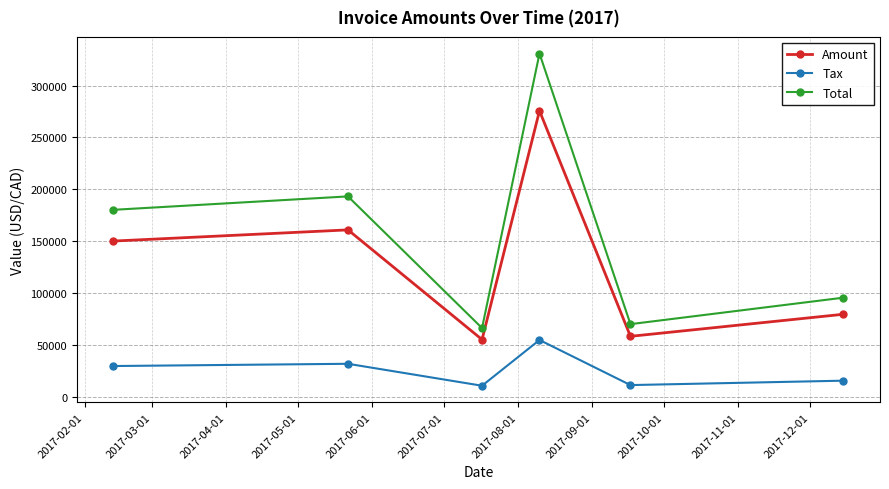

What is the value of the Amount point at the 5th from the left?

58647.0